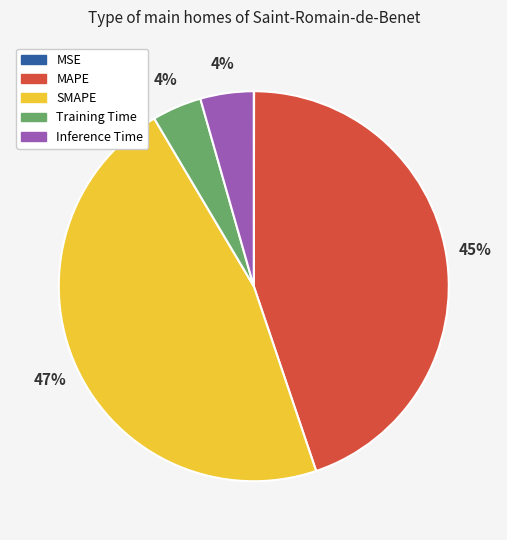

What is the largest slice in the pie chart?

SMAPE